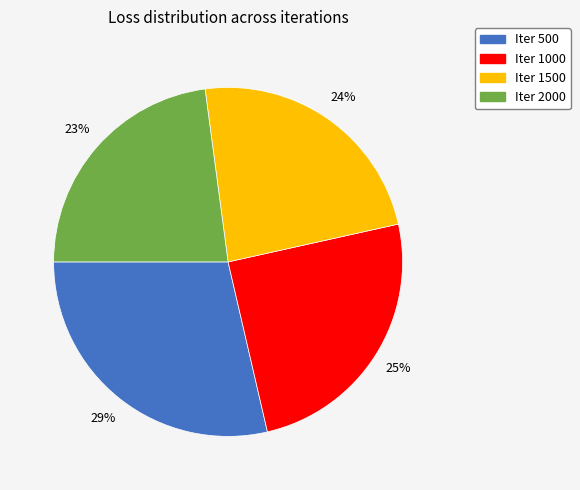

To the nearest percent, what is the difference between the largest and smallest slice percentages?

6%